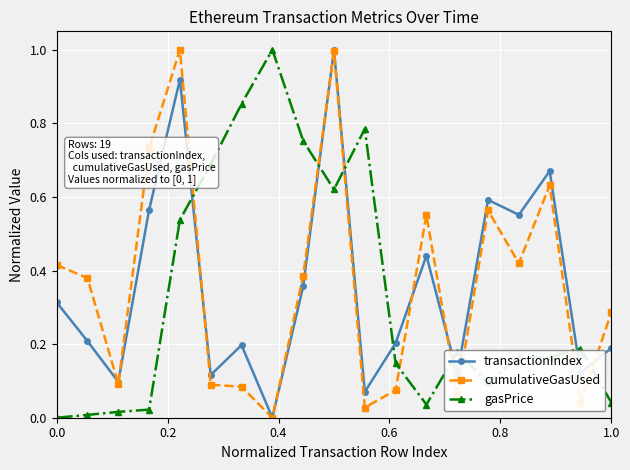

What is the highest value of the gasPrice series?

1.0